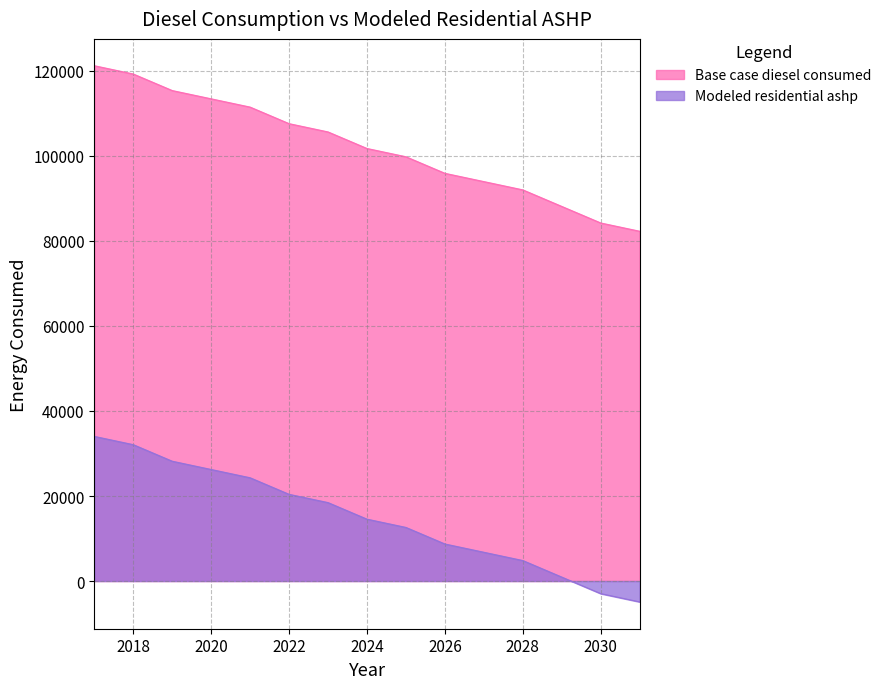

Read the Base case diesel consumed value at 2019.

115377.2